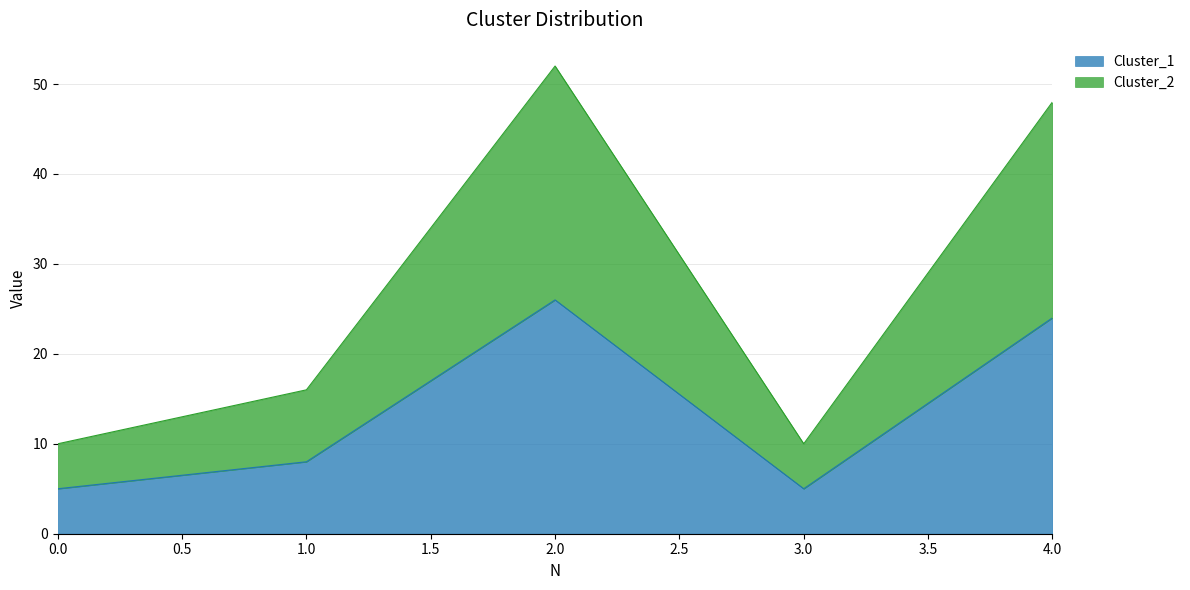

Is it true that Cluster_1 equals 5 at 3?

True